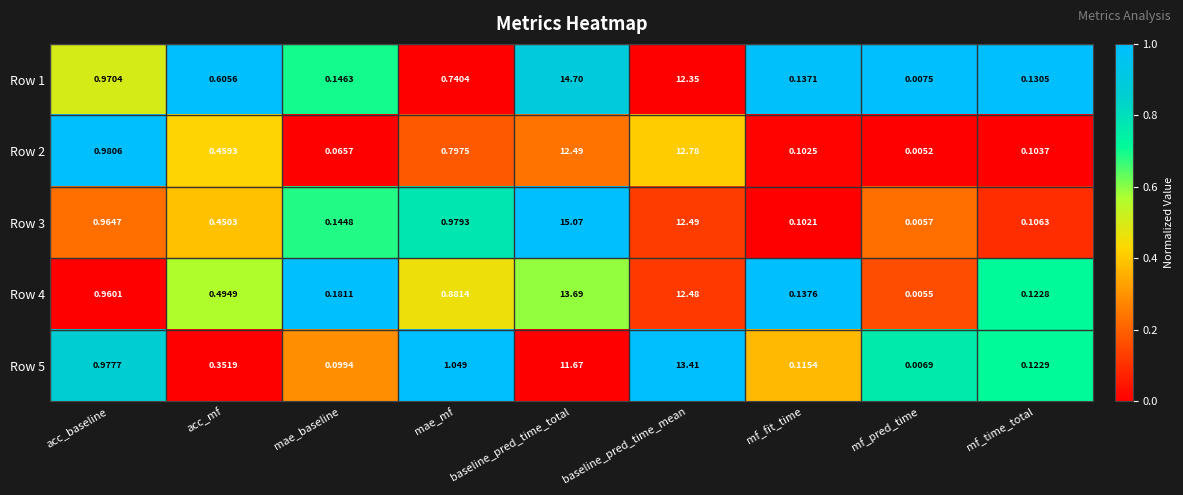

Is the value of Row 1 at mae_baseline greater than the value of Row 5 at baseline_pred_time_total?

No